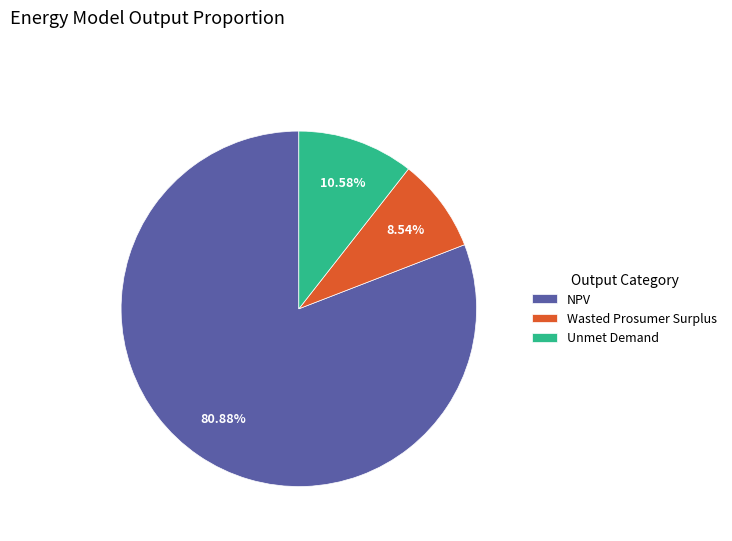

Which category has the biggest portion of the pie?

NPV